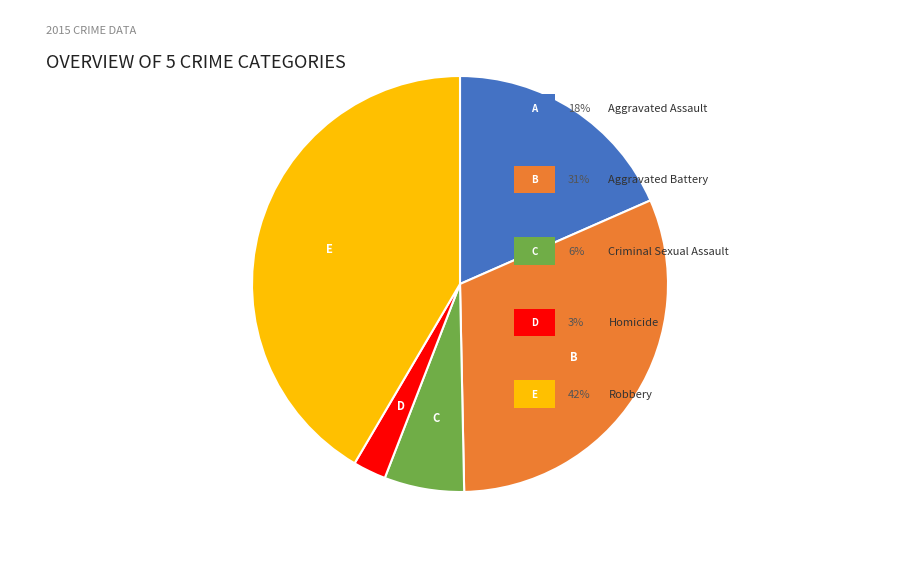

Is there any slice that represents more than half of the pie?

No